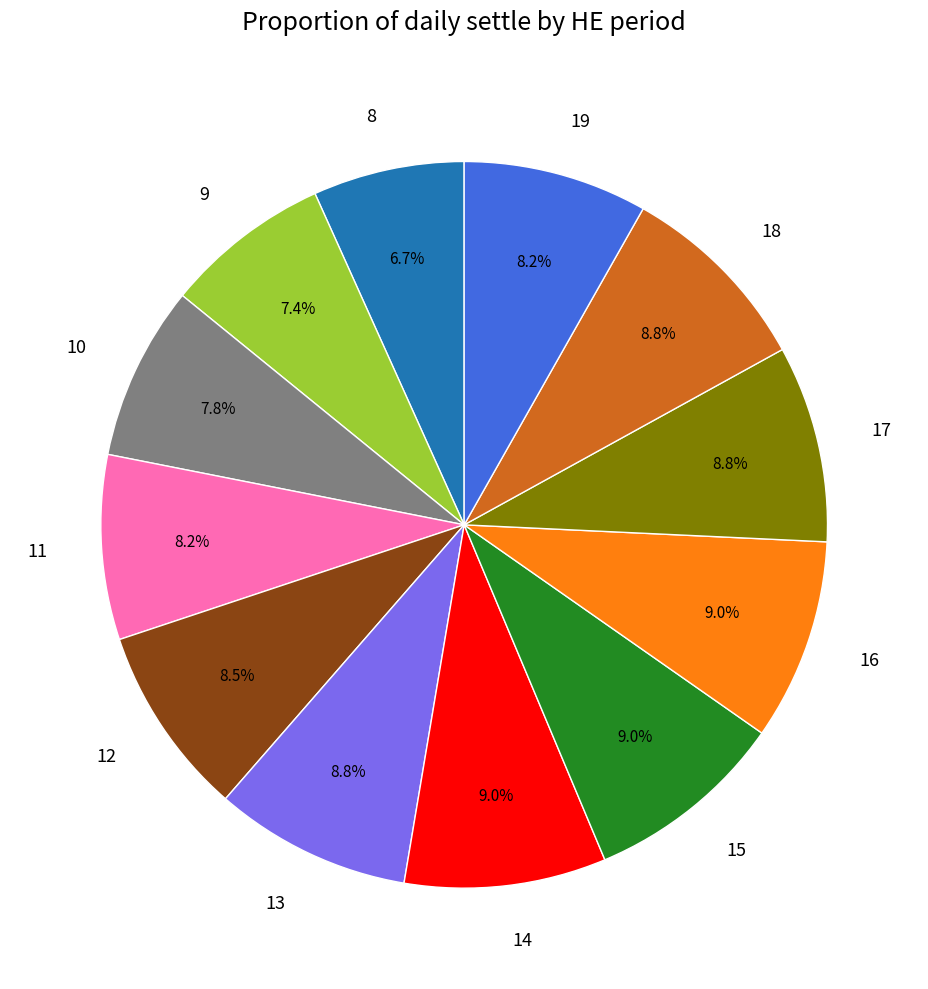

Do 15 and 12 together represent more than half of the pie?

No